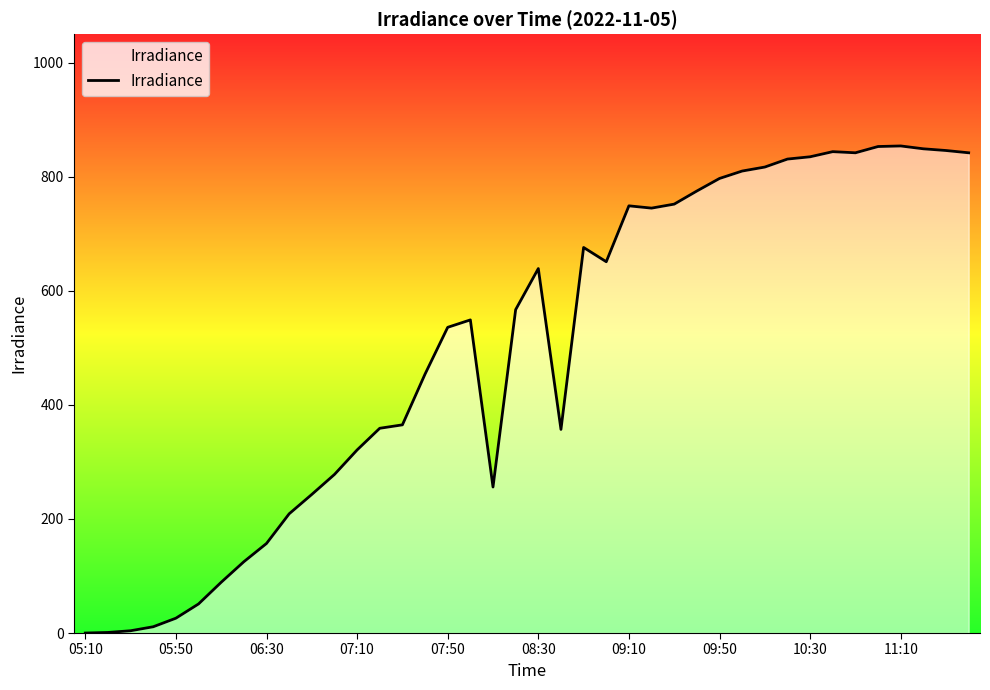

What is the difference between the maximum and minimum values?

854